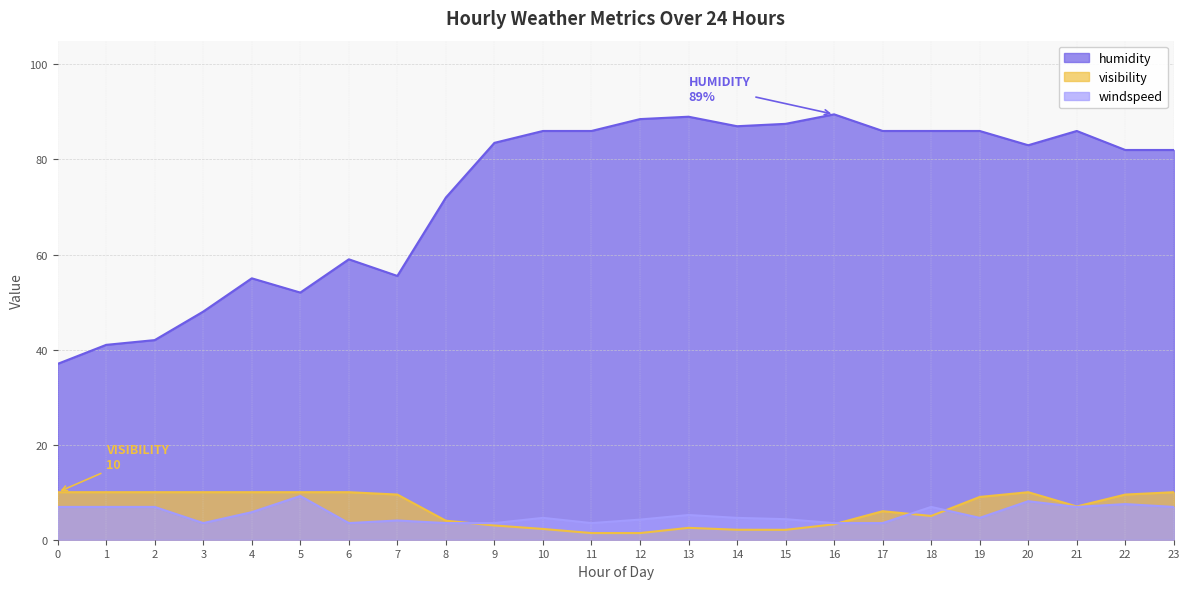

The value of windspeed at 15 is 2.9. True or false?

False